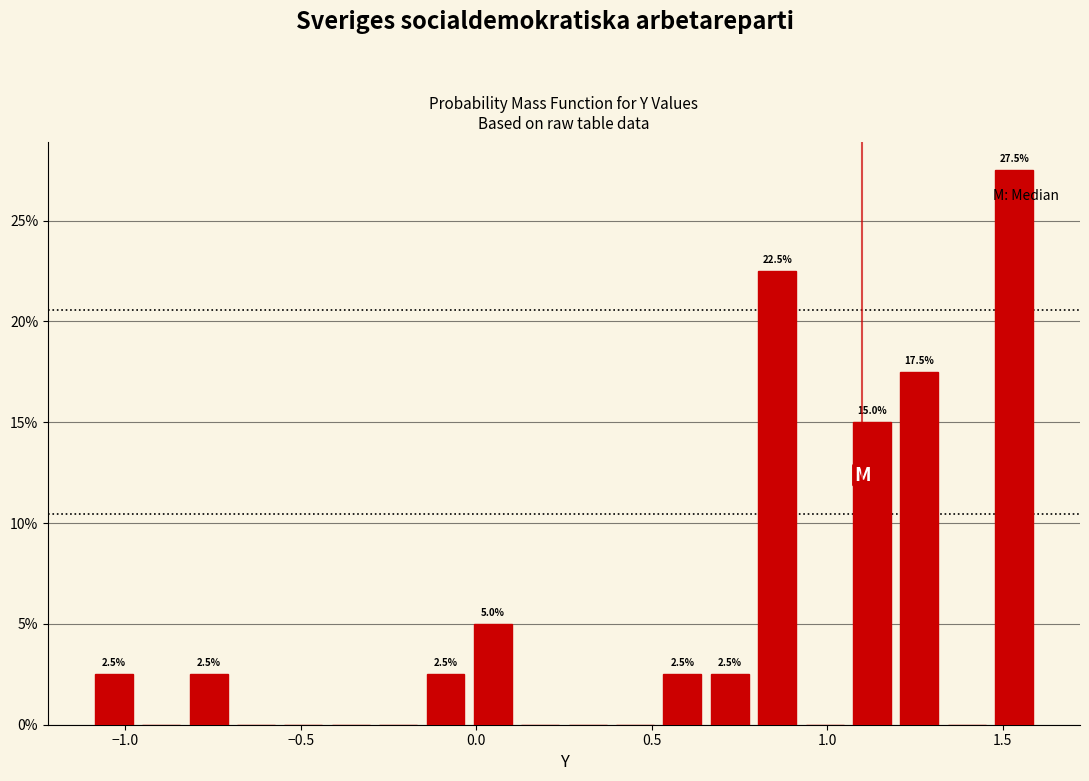

Read against the x-axis, roughly where is the centre of the tallest bar?

1.55